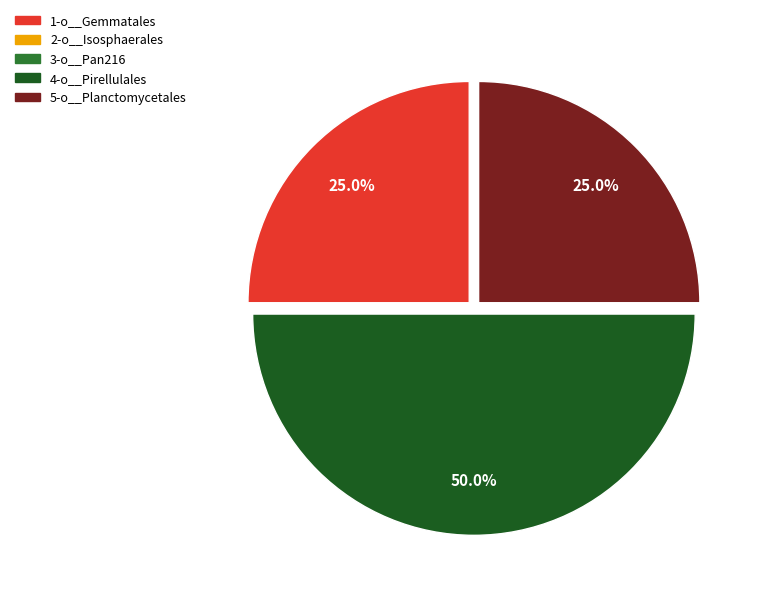

What is the largest slice in the pie chart?

4-o__Pirellulales